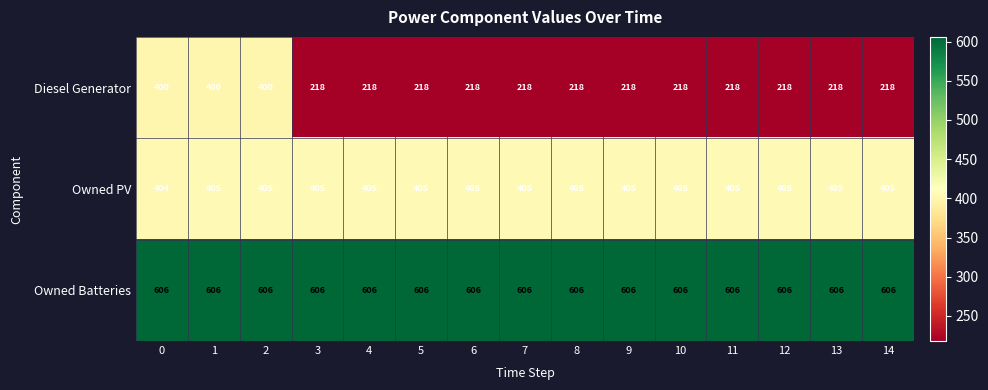

Rank the series by their average value, from lowest to highest.

Diesel Generator, Owned PV, Owned Batteries